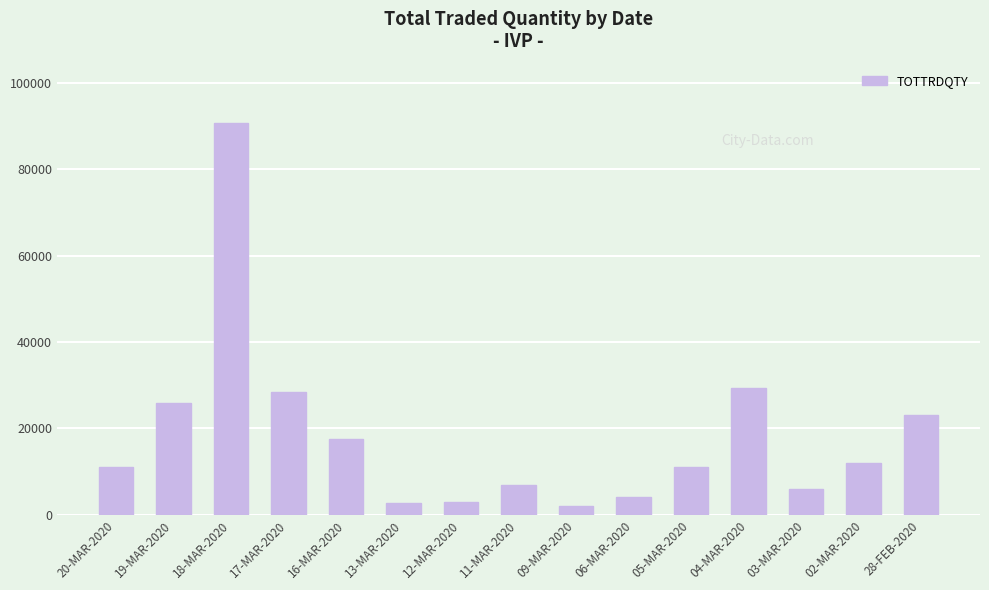

What is the ratio of the value at 16-MAR-2020 to the value at 11-MAR-2020?

2.5